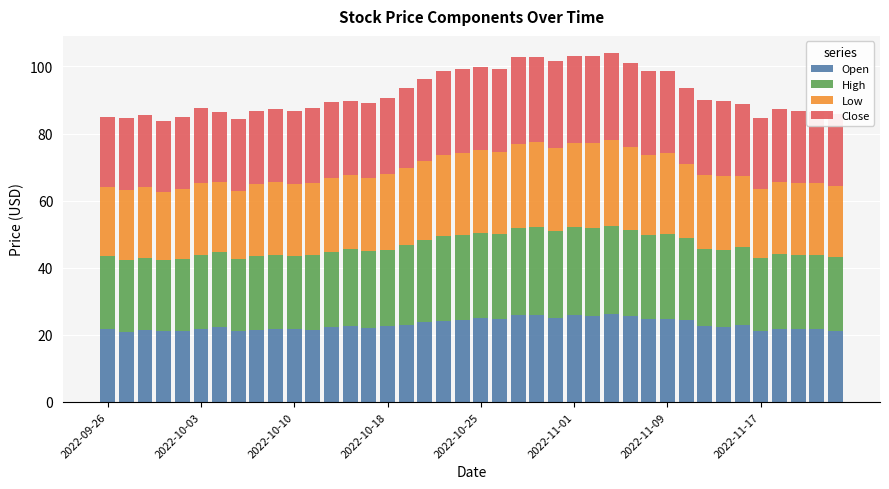

What is the maximum value for Open?

26.2